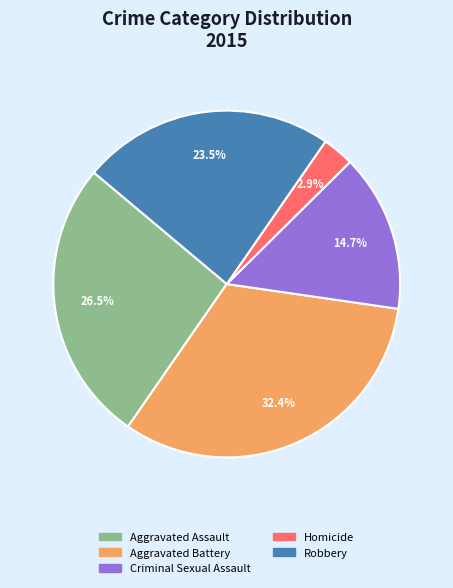

What is the ratio of the value at Aggravated Battery to the value at Aggravated Assault?

1.2